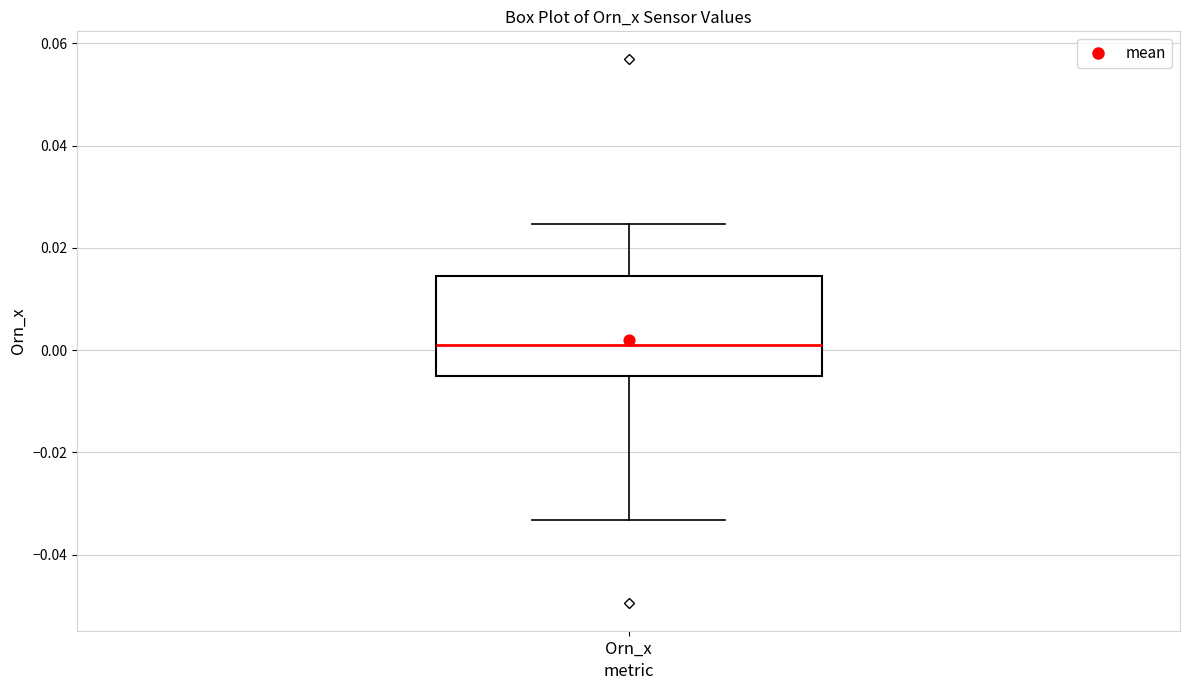

Where is the upper edge of the box for Orn_x on the y-axis? The values are not printed on the chart, so give them approximately, as read against the axis.

0.014